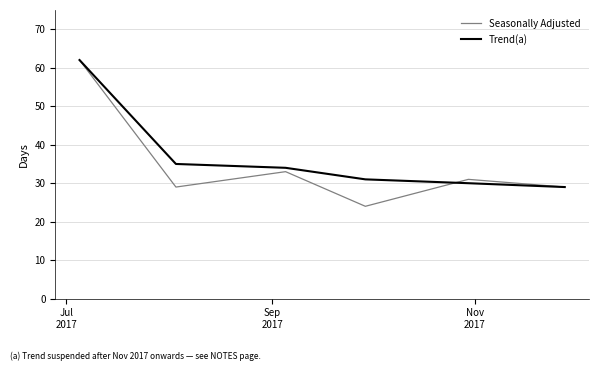

Which series has the widest spread of values?

Seasonally Adjusted